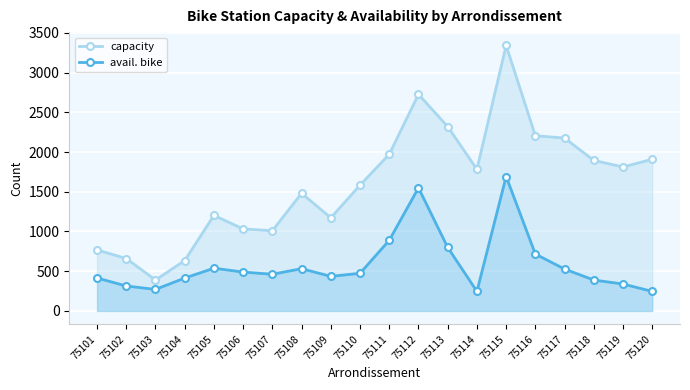

How many values in the capacity series exceed 1783?

9